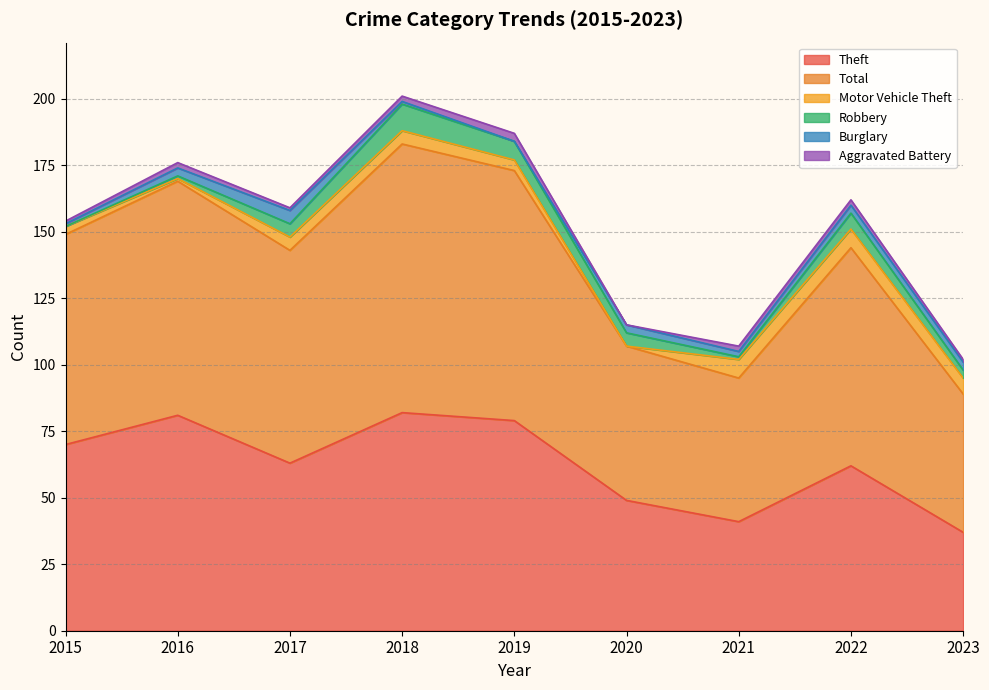

How many lines are shown in the chart?

6